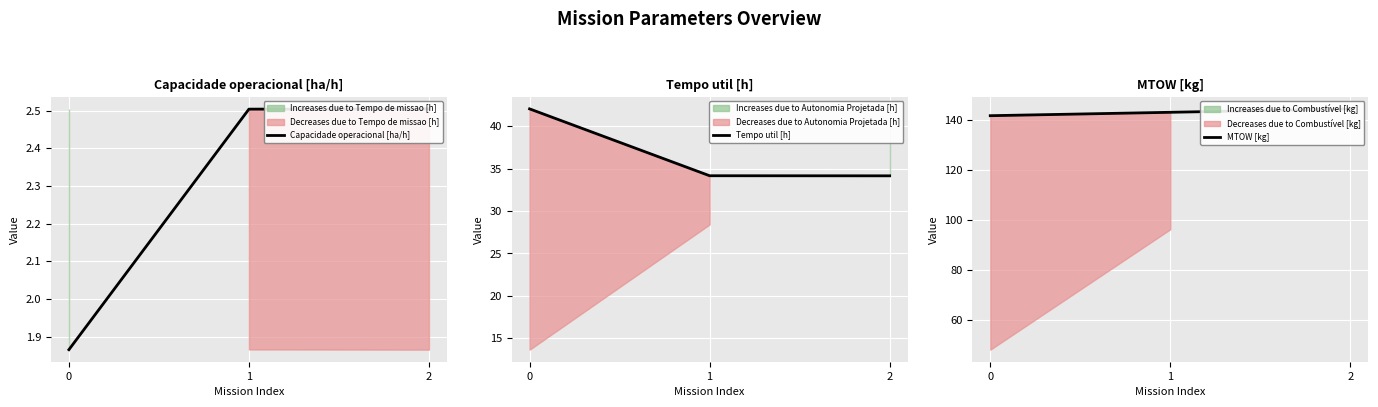

What is the approximate value of Capacidade operacional [ha/h] at 2?

2.5